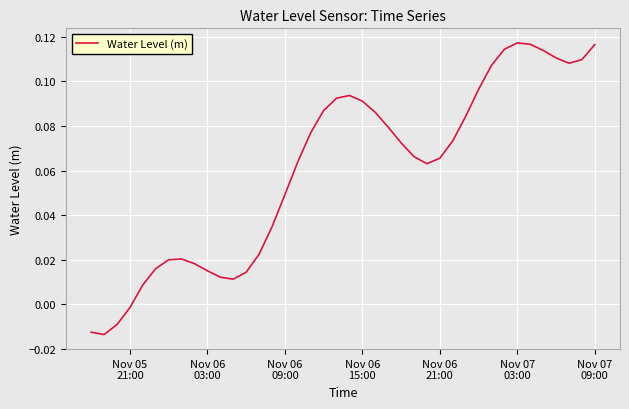

Does the chart display data point markers on the line(s)?

No